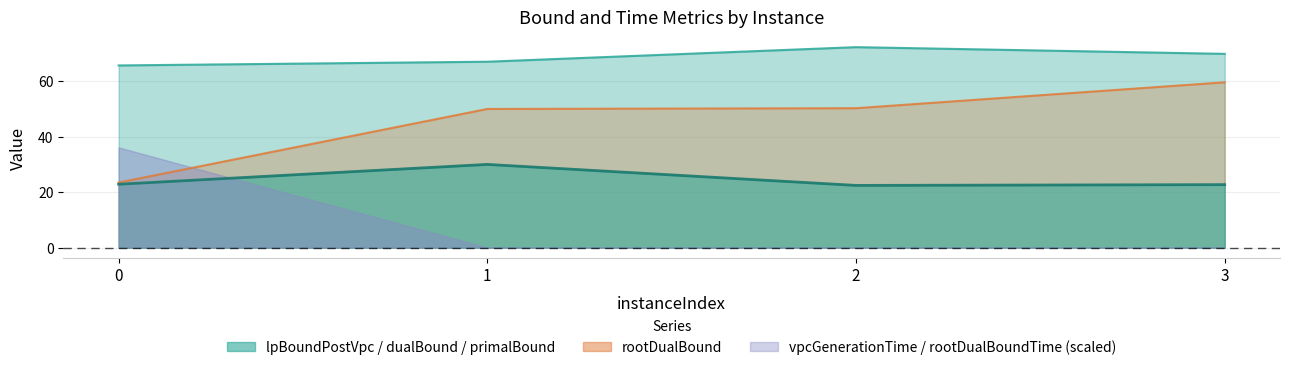

Which series has the widest spread of values?

rootDualBound